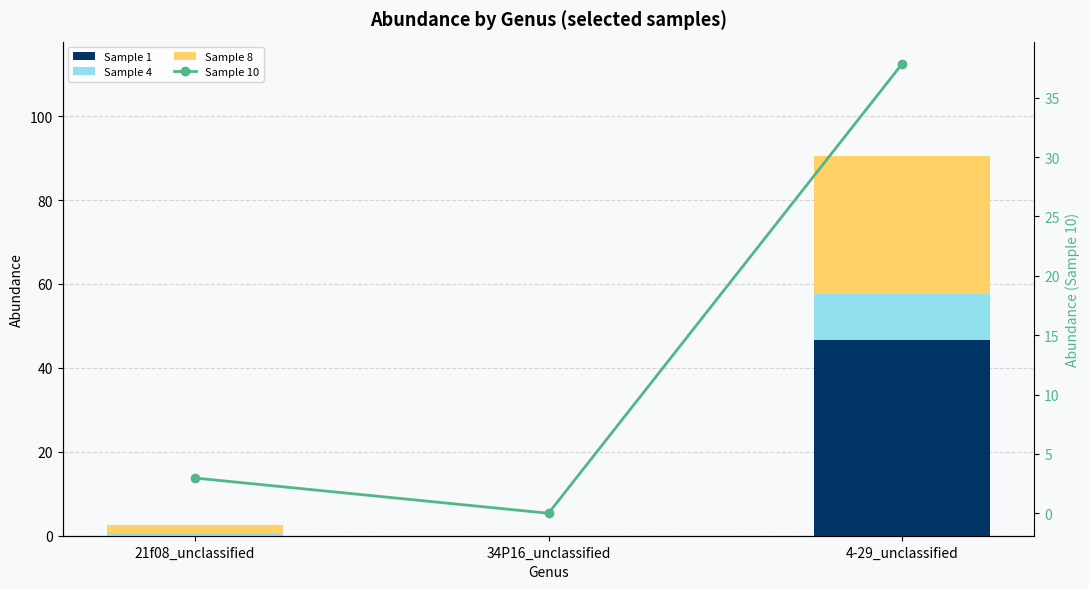

Reading left to right, what are all the values shown in this chart?

Sample 1: 21f08_unclassified=0.0	34P16_unclassified=0.0	4-29_unclassified=46.6
Sample 4: 21f08_unclassified=0.6	34P16_unclassified=0.0	4-29_unclassified=11.0
Sample 8: 21f08_unclassified=1.9	34P16_unclassified=0.0	4-29_unclassified=32.9
Sample 10: 21f08_unclassified=3.0	34P16_unclassified=0.0	4-29_unclassified=37.8